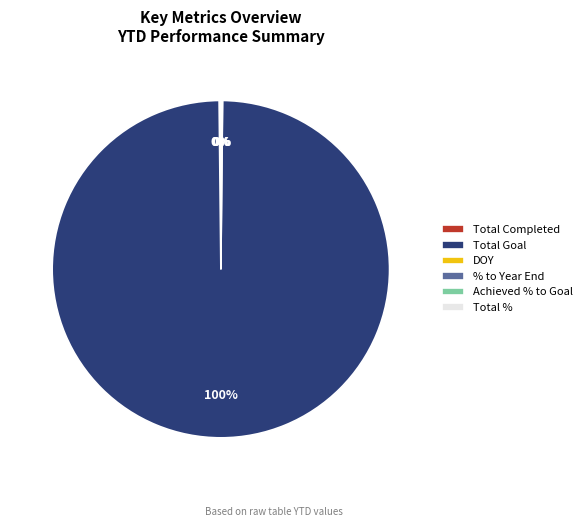

What is the largest slice in the pie chart?

Total Goal